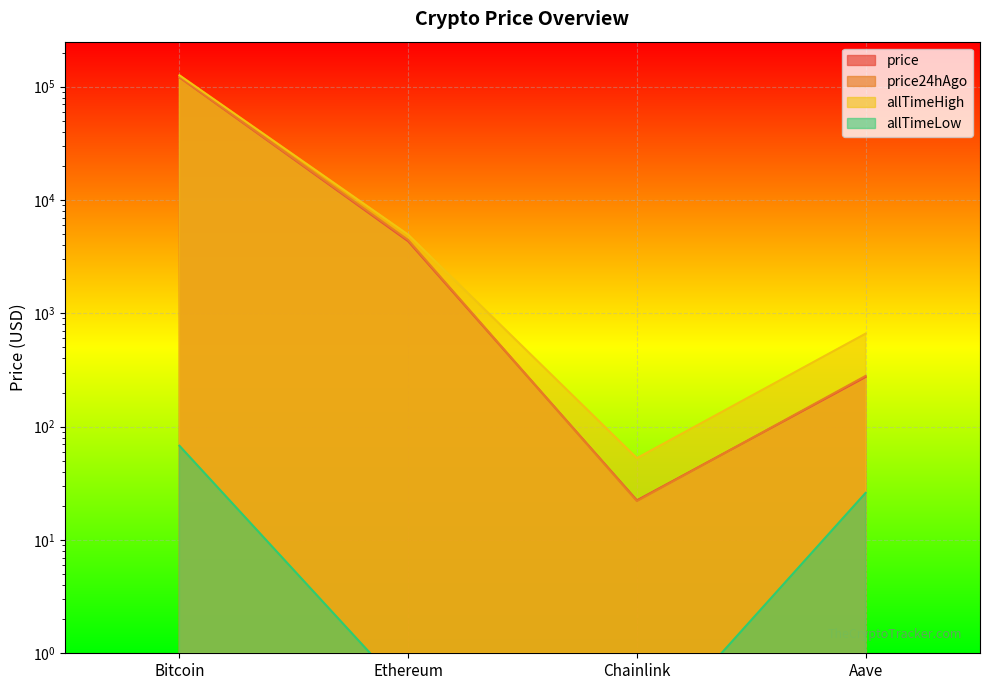

Reading left to right, what are all the values shown in this chart?

price: Bitcoin=120957.0	Ethereum=4327.2	Chainlink=22.4	Aave=274.4
price24hAgo: Bitcoin=121937.0	Ethereum=4434.3	Chainlink=22.0	Aave=280.4
allTimeHigh: Bitcoin=126080.0	Ethereum=4946.1	Chainlink=52.7	Aave=661.7
allTimeLow: Bitcoin=67.8	Ethereum=0.4	Chainlink=0.1	Aave=26.0